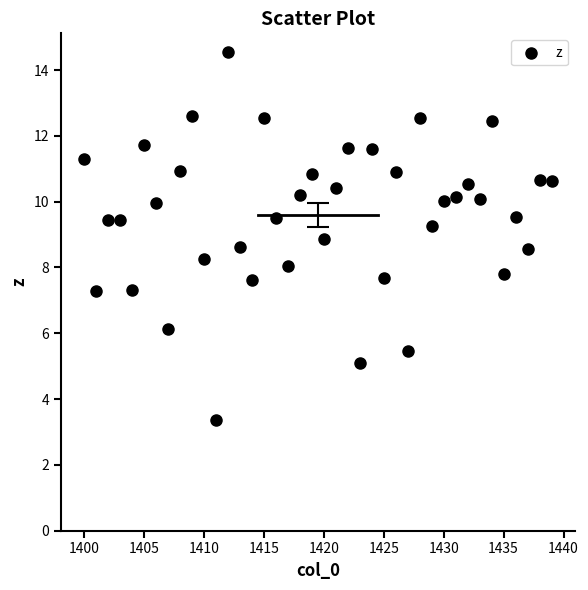

What is the range of X values (max minus min)?

39.0